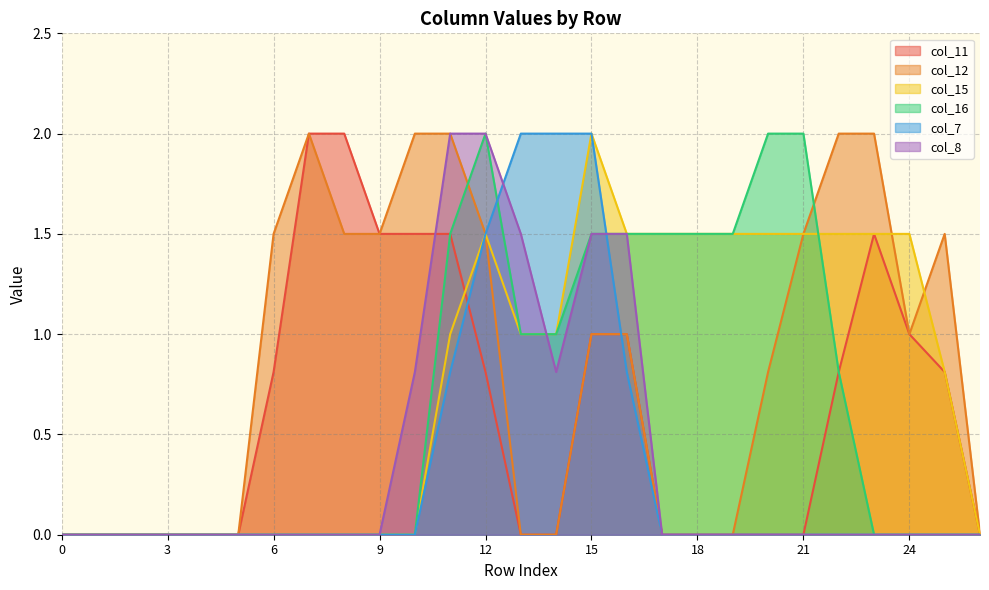

At which category is the sum across all series the highest?

12